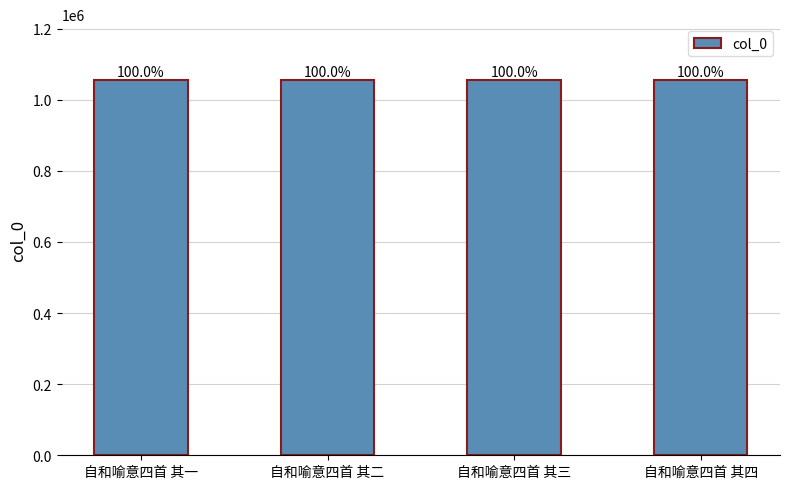

The chart shows a value of 1054302 at 自和喻意四首 其三. True or false?

True